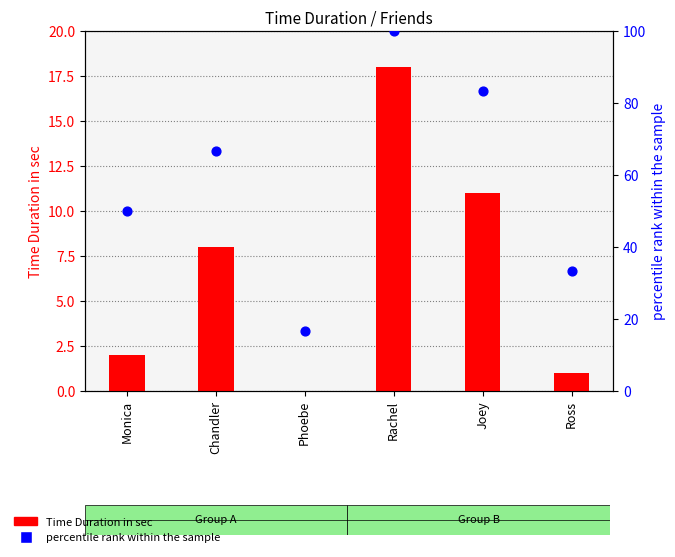

Which series contains the highest Y value?

percentile rank within the sample